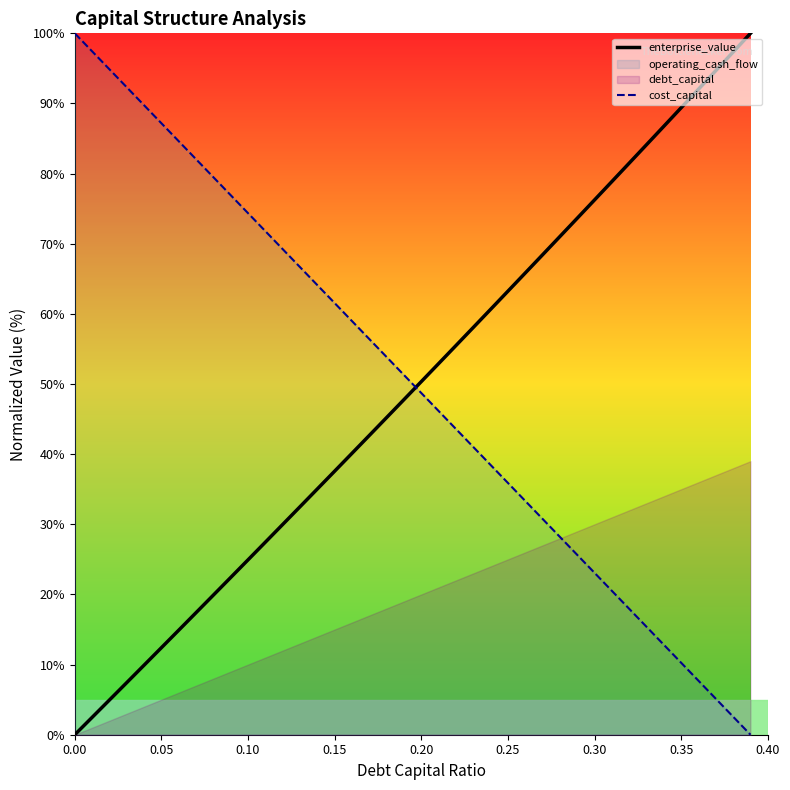

True or false: cost_capital has more than 0 interior local peaks.

False